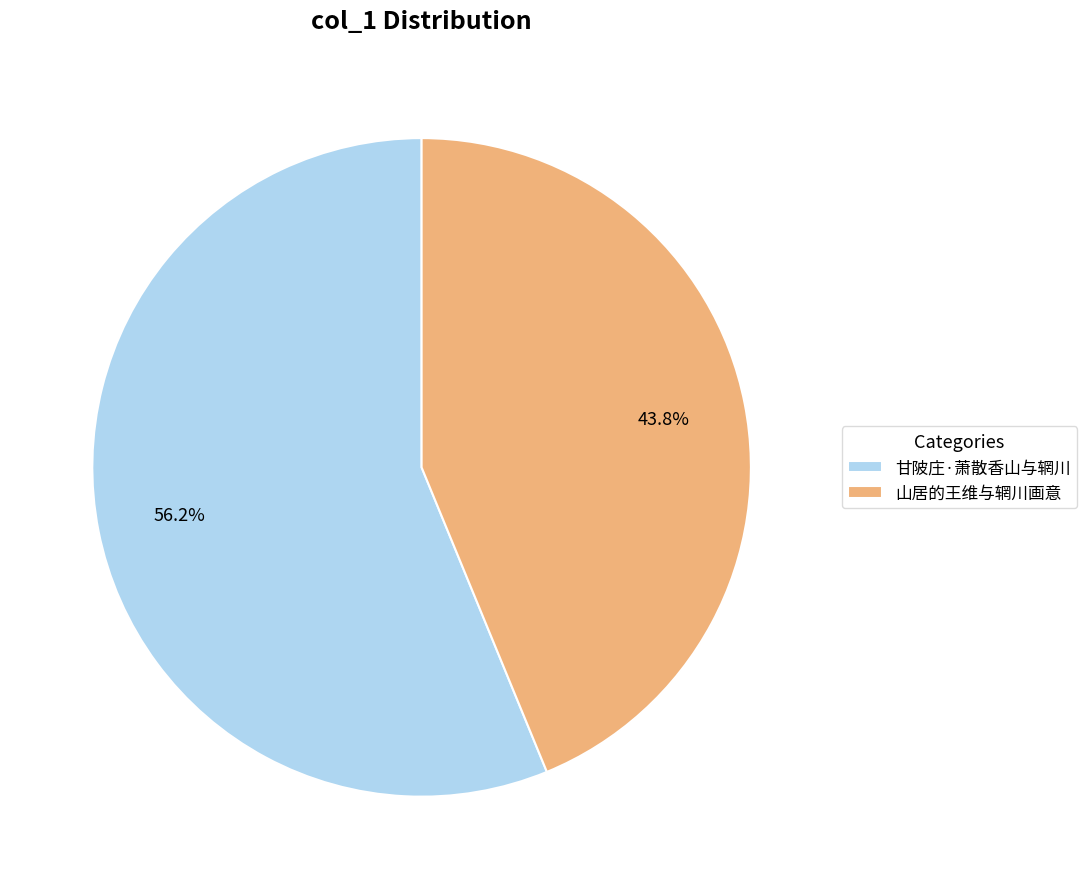

Do 甘陂庄·萧散香山与辋川 and 山居的王维与辋川画意 together represent more than half of the pie?

Yes